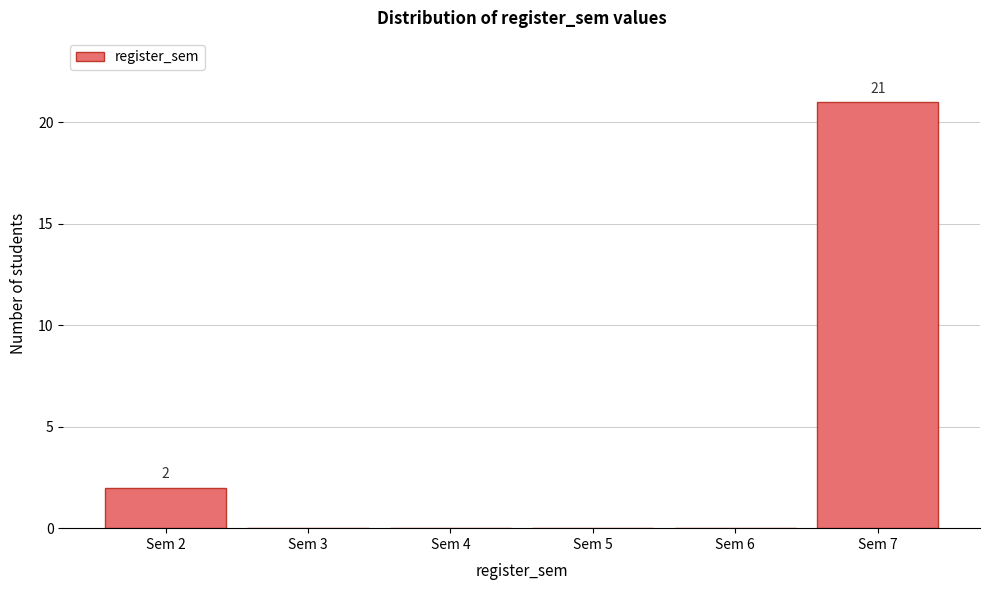

Reading left to right, list all the values displayed in this chart.

Sem 2=2	Sem 3=0	Sem 4=0	Sem 5=0	Sem 6=0	Sem 7=21